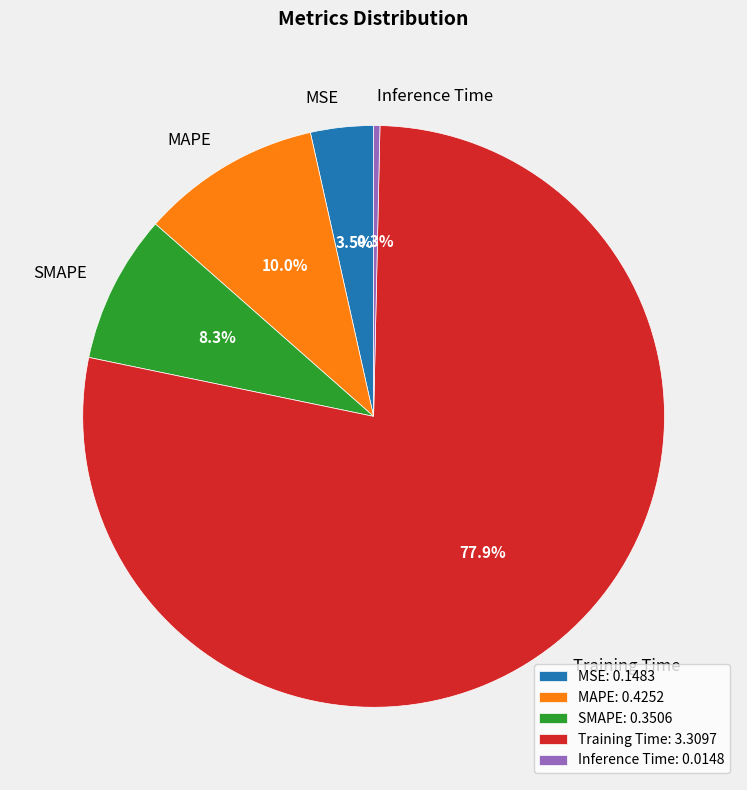

How many segments does this pie chart have?

5